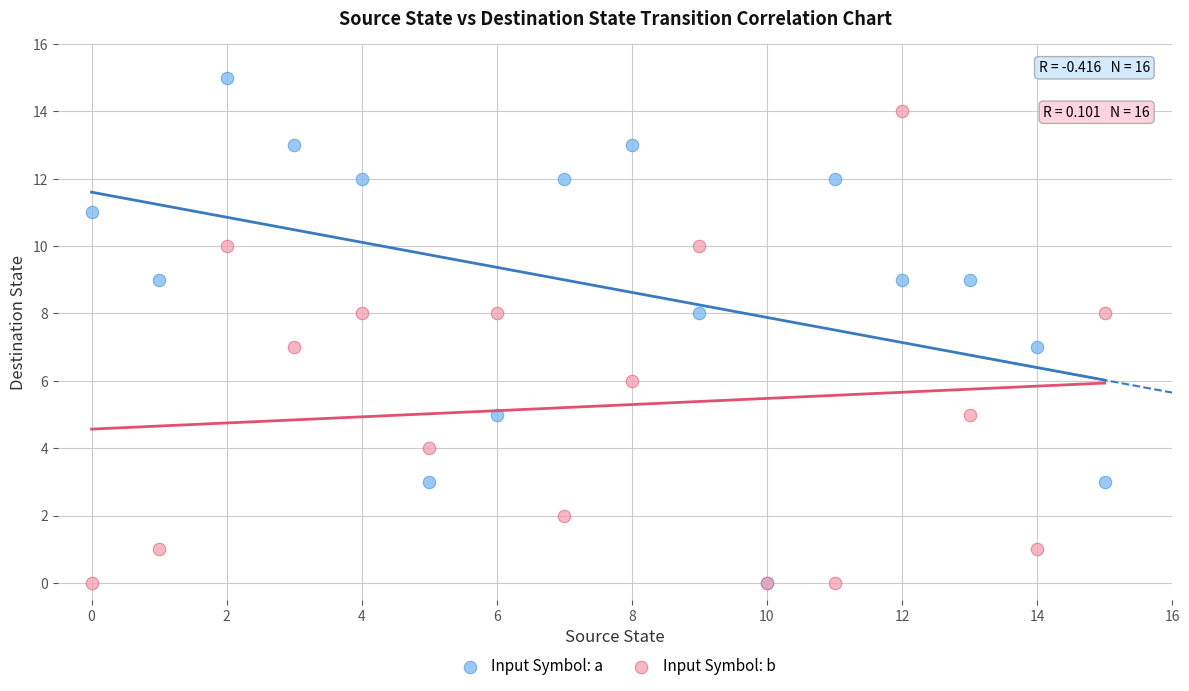

Which series has the largest Y range (max minus min)?

Input Symbol: a